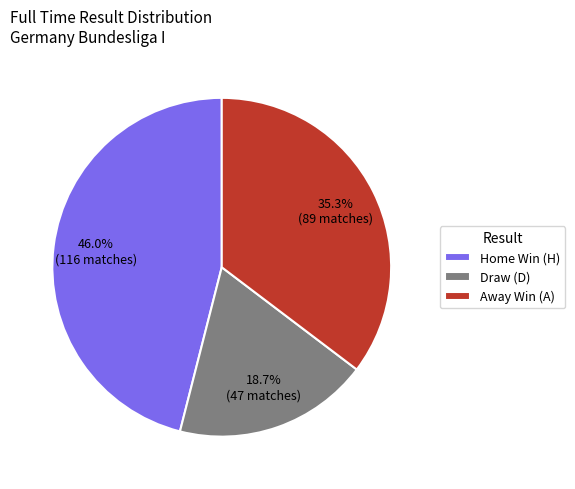

How many segments does this pie chart have?

3